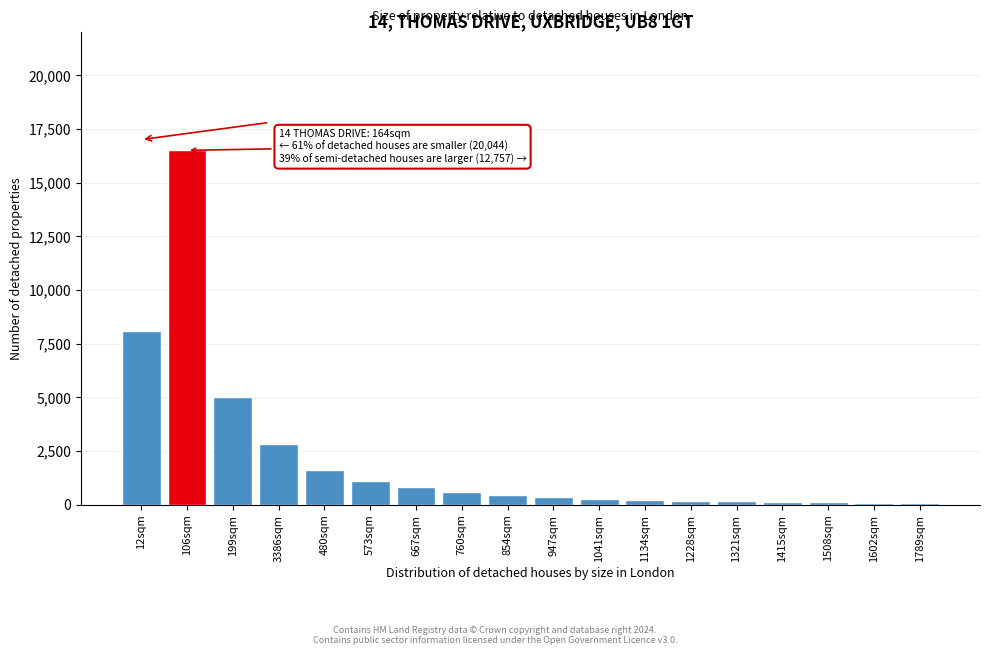

What is the difference between the maximum and minimum values?

16430